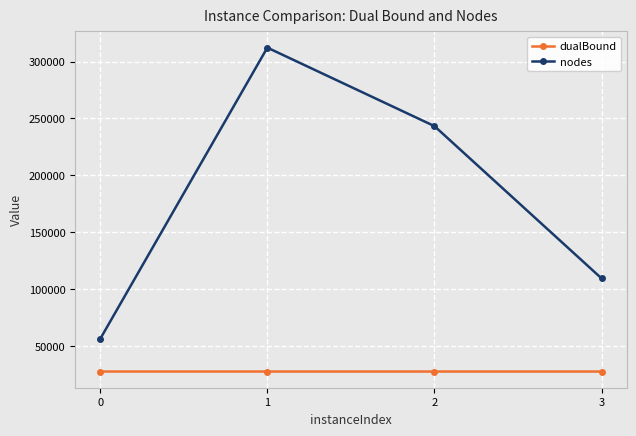

True or false: nodes and dualBound intersect in this chart.

False